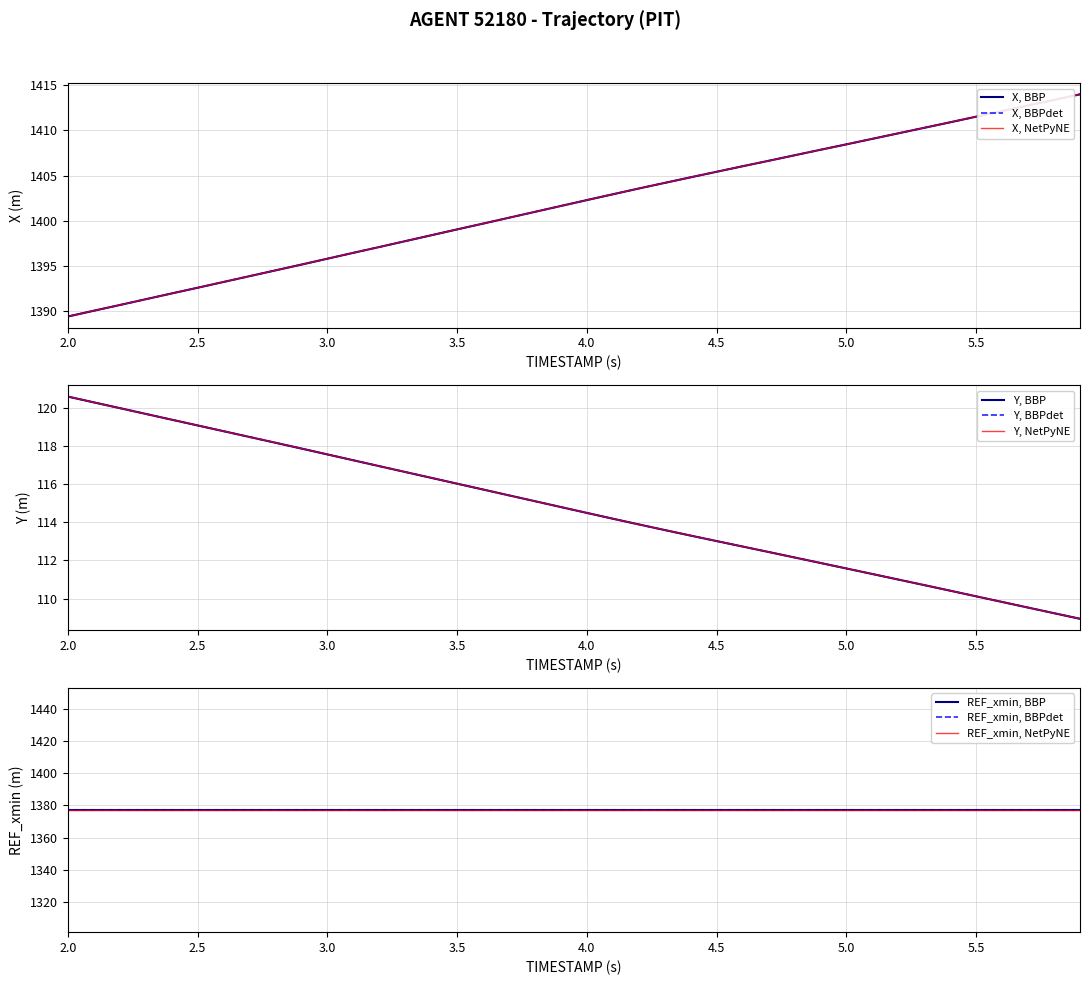

What is the average value of the X series?

1401.8